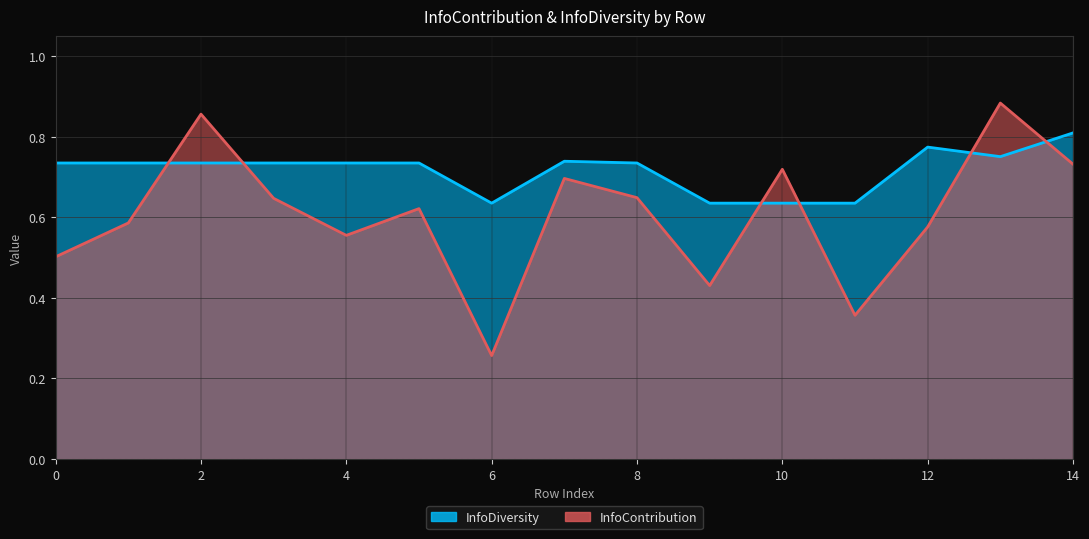

How many lines are shown in the chart?

2